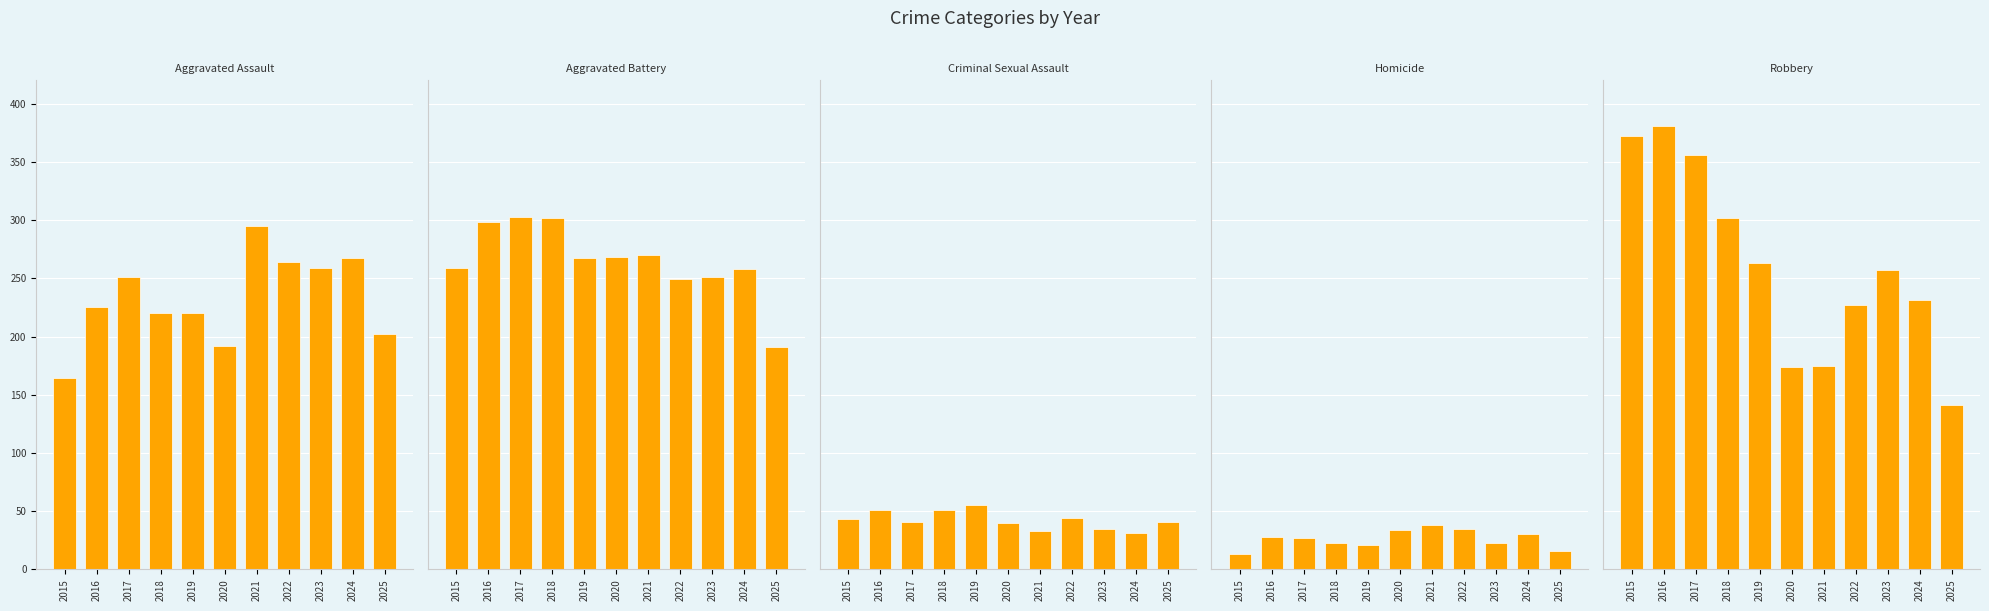

At how many categories does at least one series exceed 289?

5